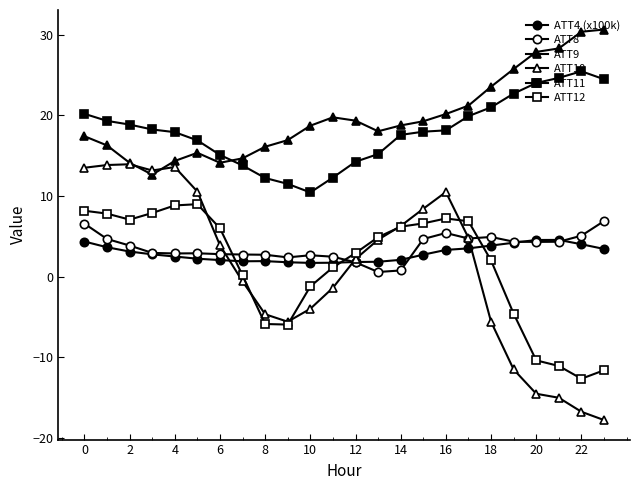

At which label does ATT12 reach its minimum?

22